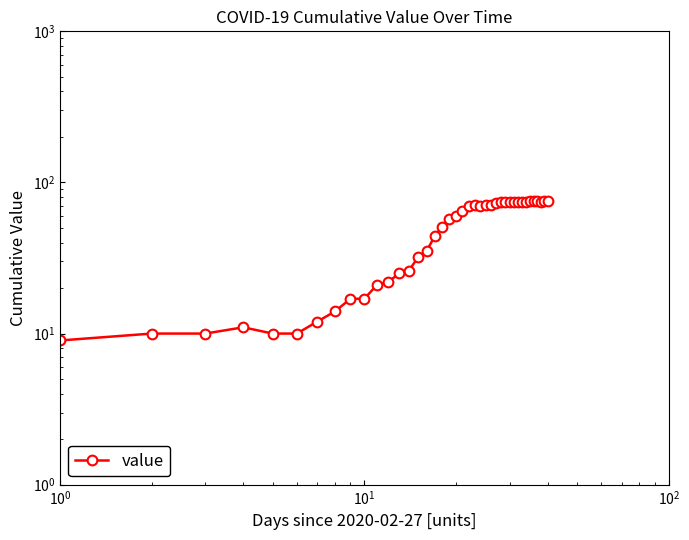

What is the difference between the maximum and second lowest values?

65